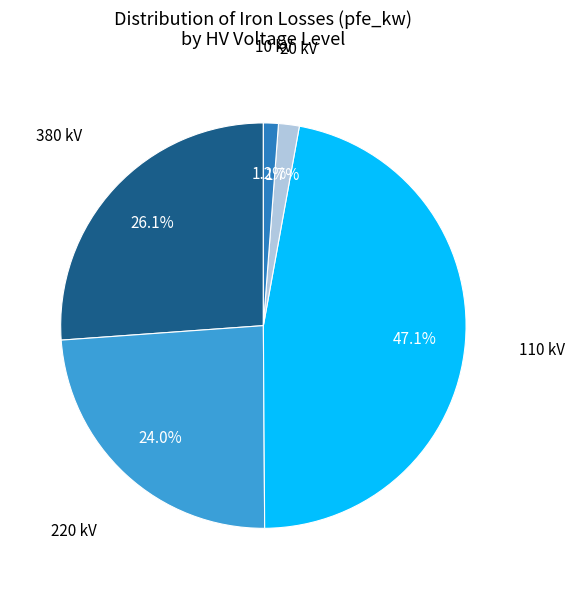

What is the ratio of the value at 220 kV to the value at 380 kV?

0.9